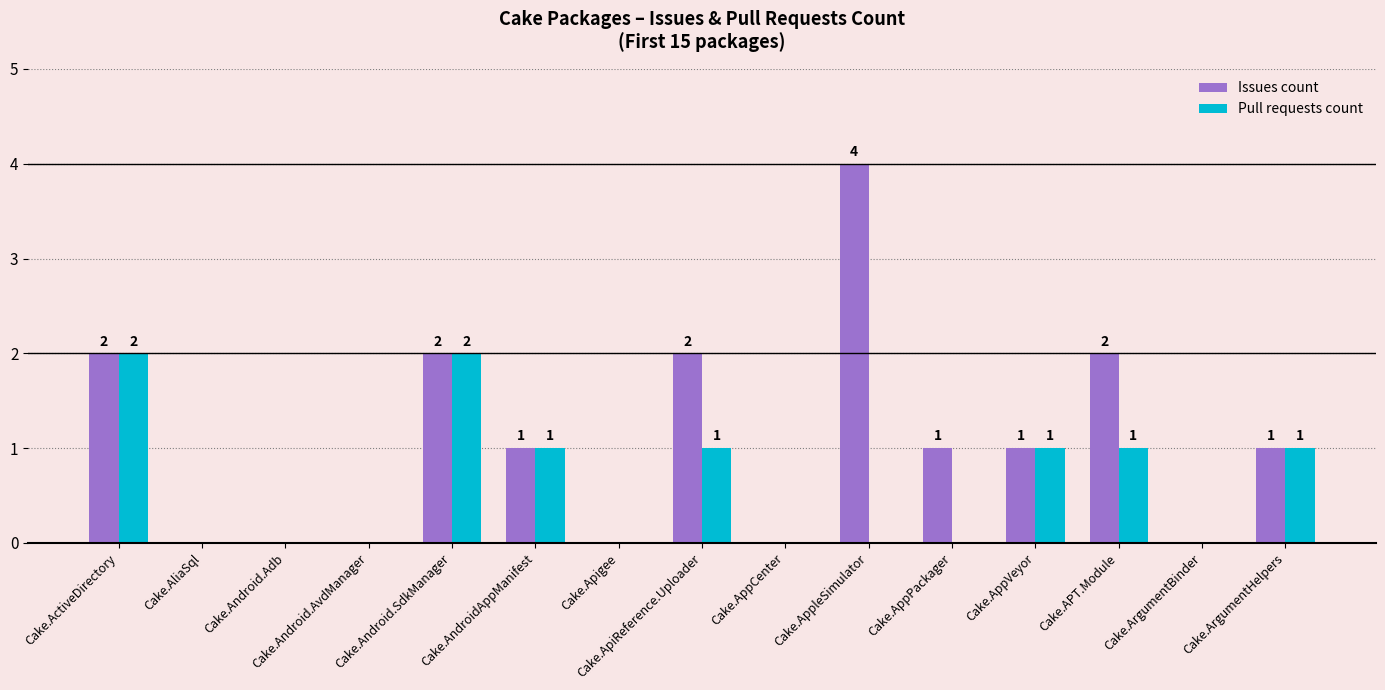

What are all the series names shown in the legend?

Issues count, Pull requests count